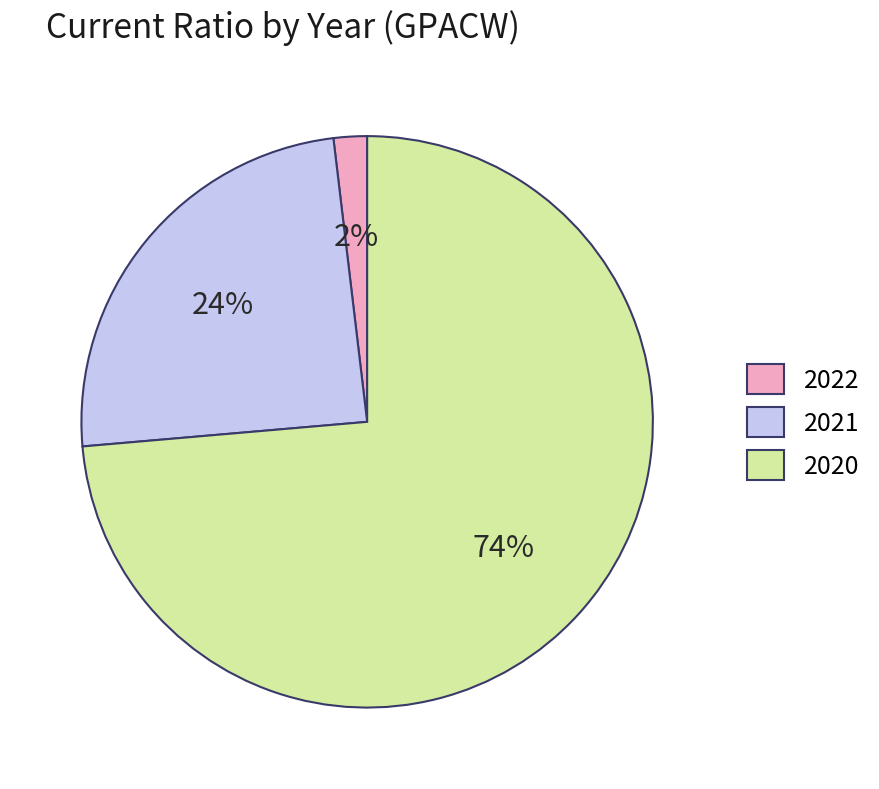

Is it true that 2021 is 38% of the pie?

False